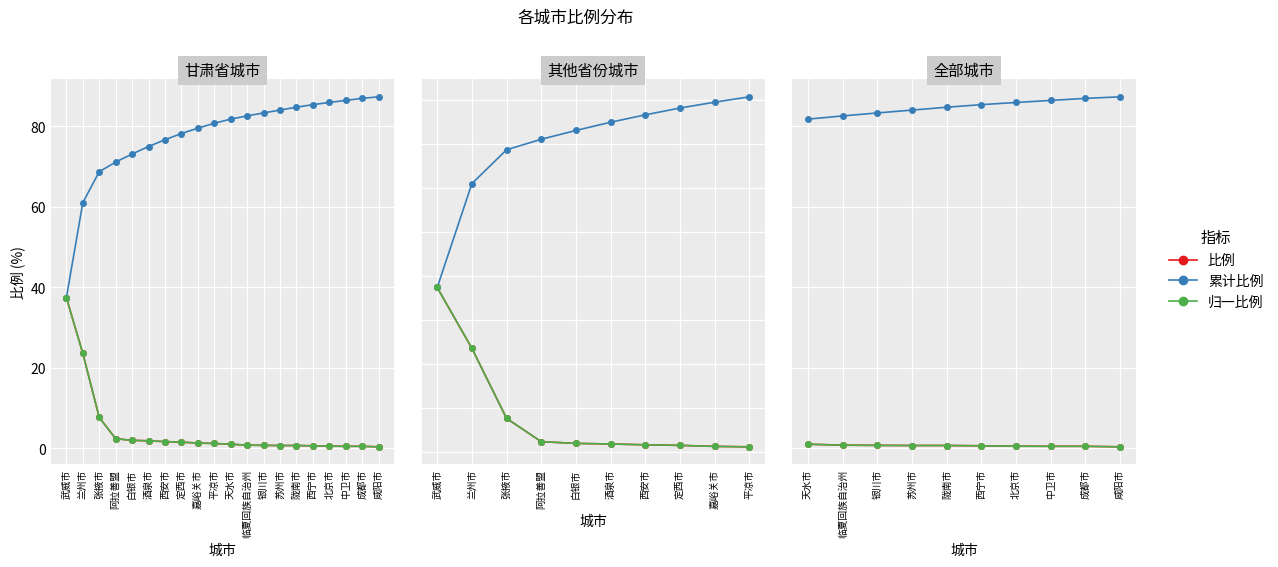

At 北京市, list the series in order from largest to smallest.

累计比例, 比例, 归一比例